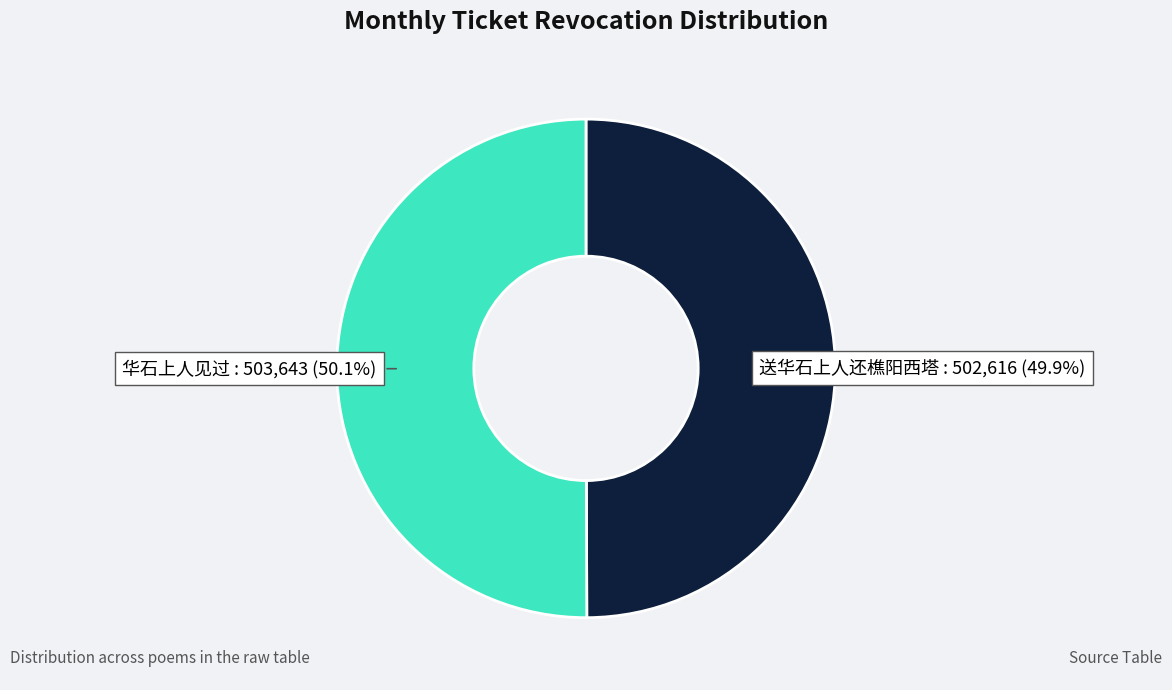

To the nearest percent, what percentage of the pie is 送华石上人还樵阳西塔?

50%